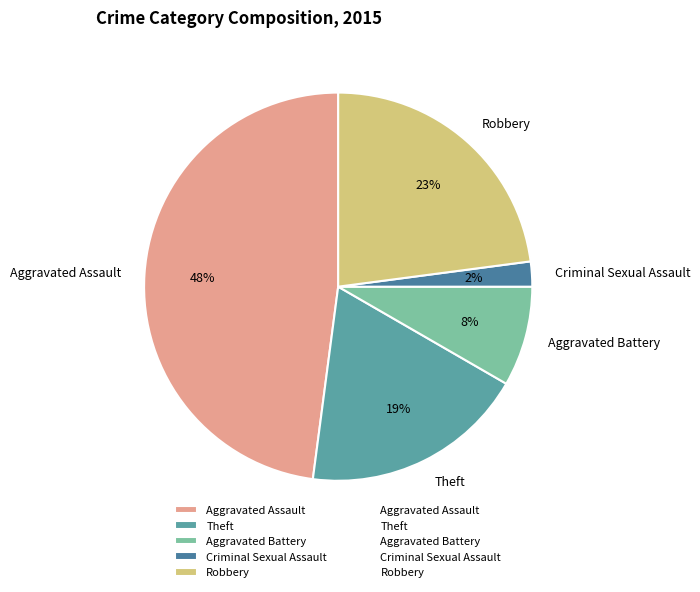

Which has a higher value, Aggravated Battery or Aggravated Assault?

Aggravated Assault